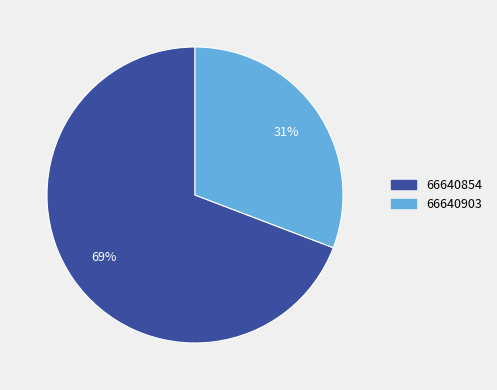

Is the sum of 66640854 and 66640903 greater than half?

Yes